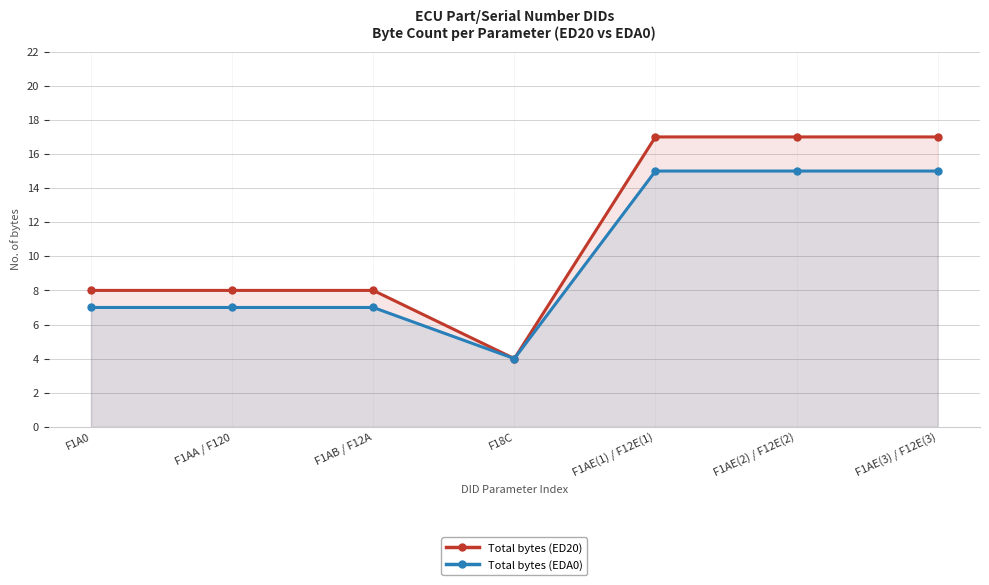

How many interior local valleys does the Total bytes (ED20) series have?

1